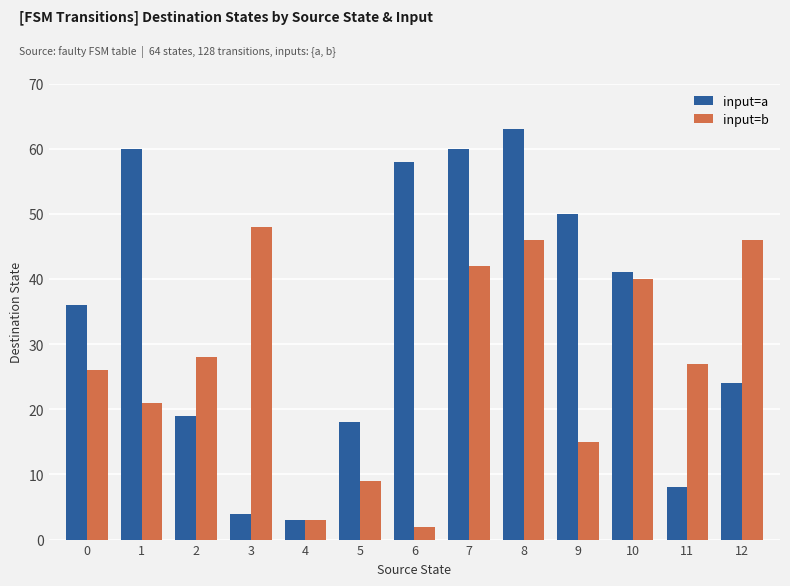

What are all the series names shown in the legend?

input=a, input=b